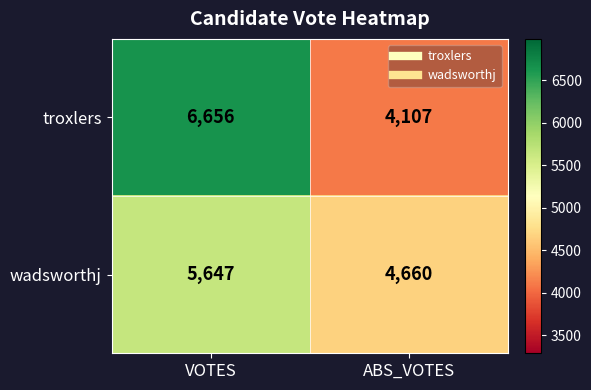

Is it true that troxlers equals 6039 at ABS_VOTES?

False